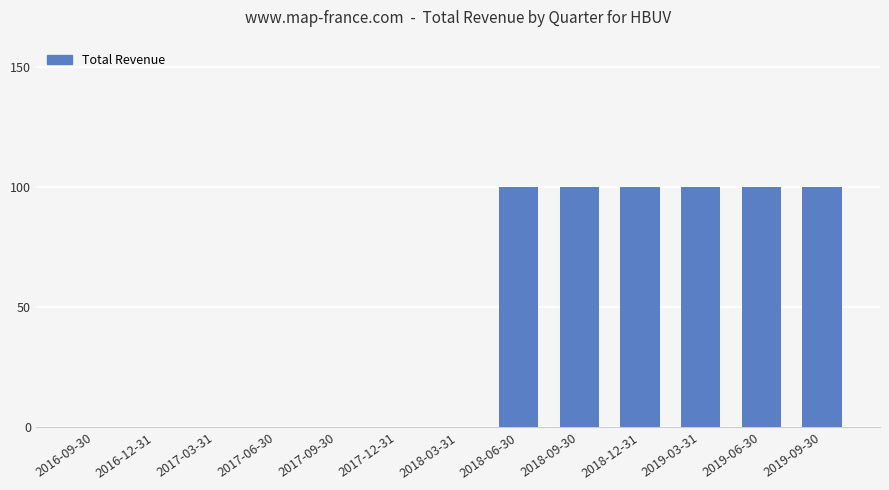

The chart shows a value of 0 at 2017-12-31. True or false?

True